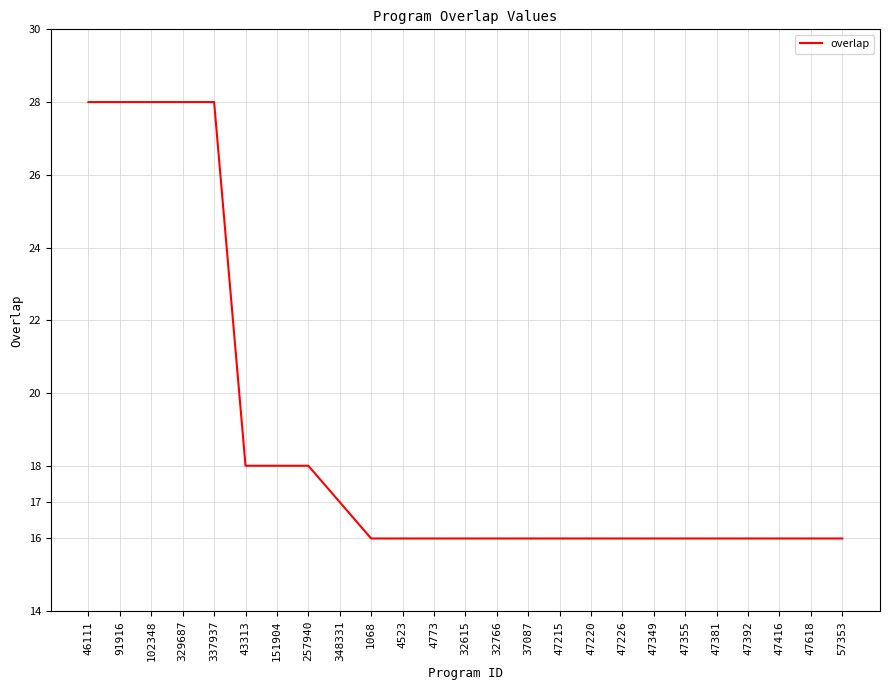

What is the ratio of the value at 47392 to the value at 4773?

1.0